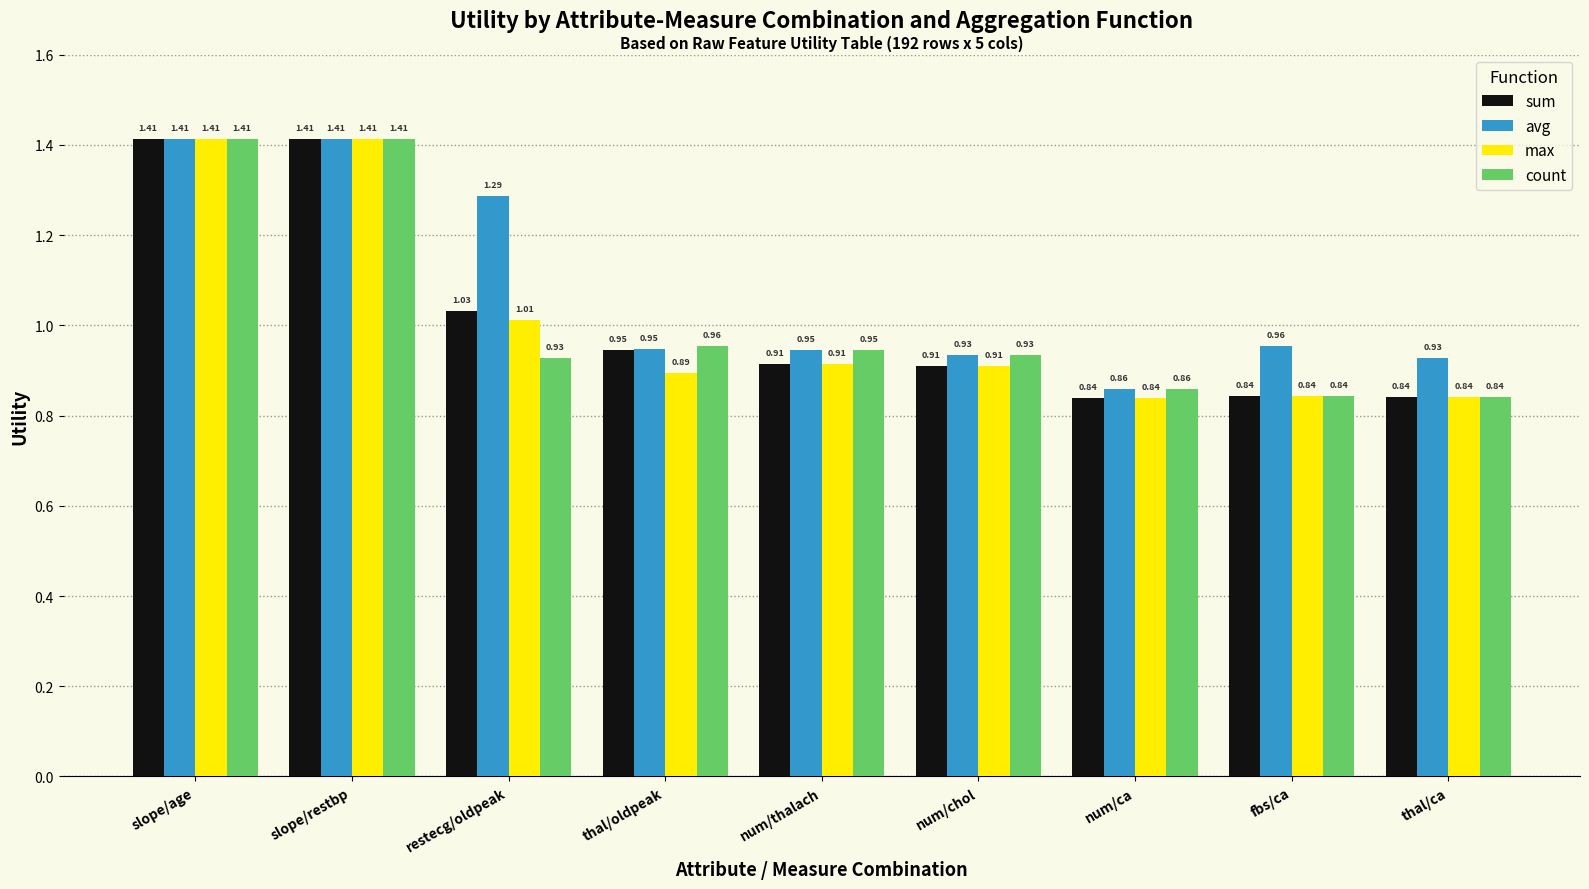

At how many categories does at least one series exceed 1?

3